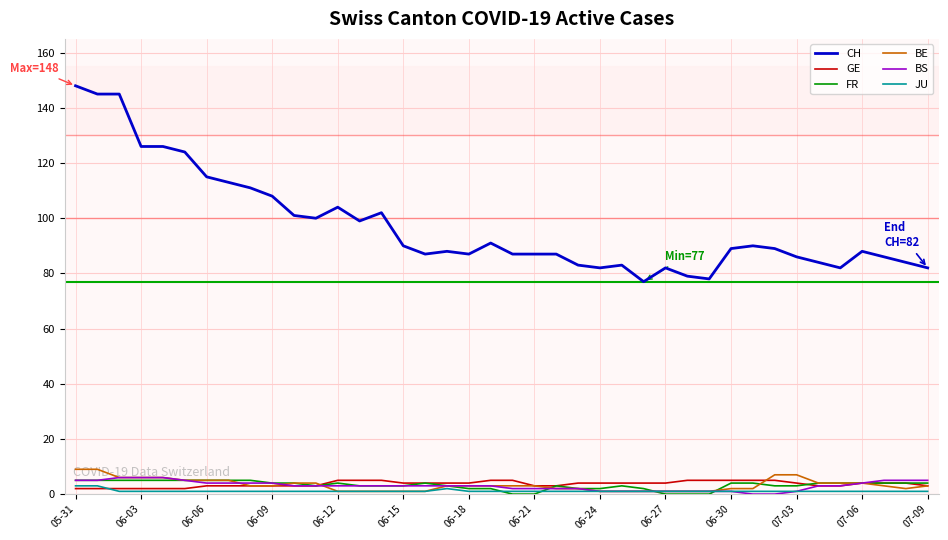

Which series has the largest total across all categories?

CH